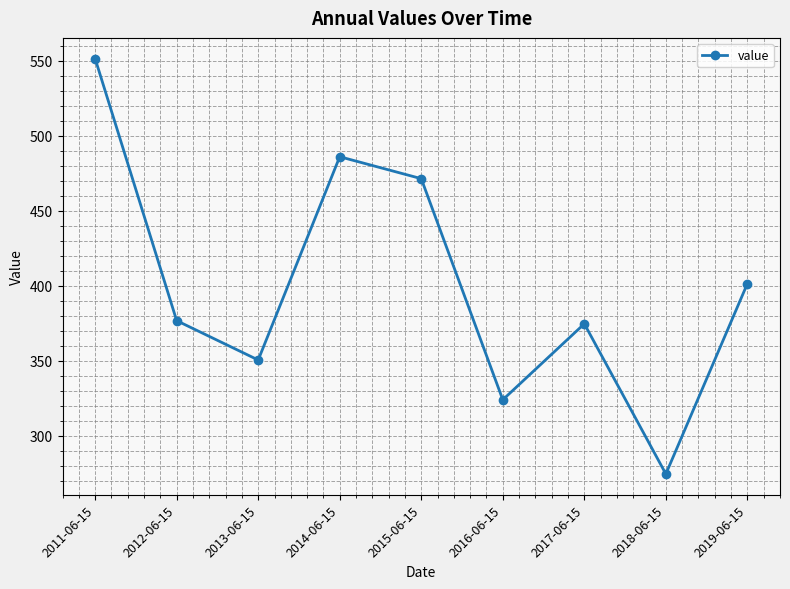

True or false: the data shows 376.9 at 2012-06-15.

True